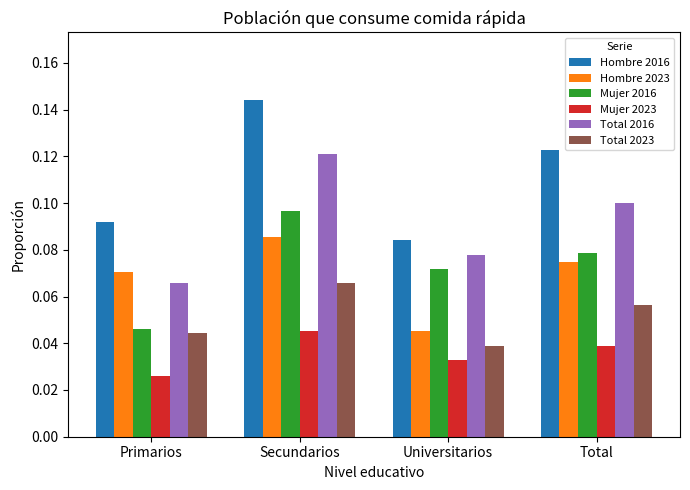

What is the sum of all Mujer 2016 values?

0.3